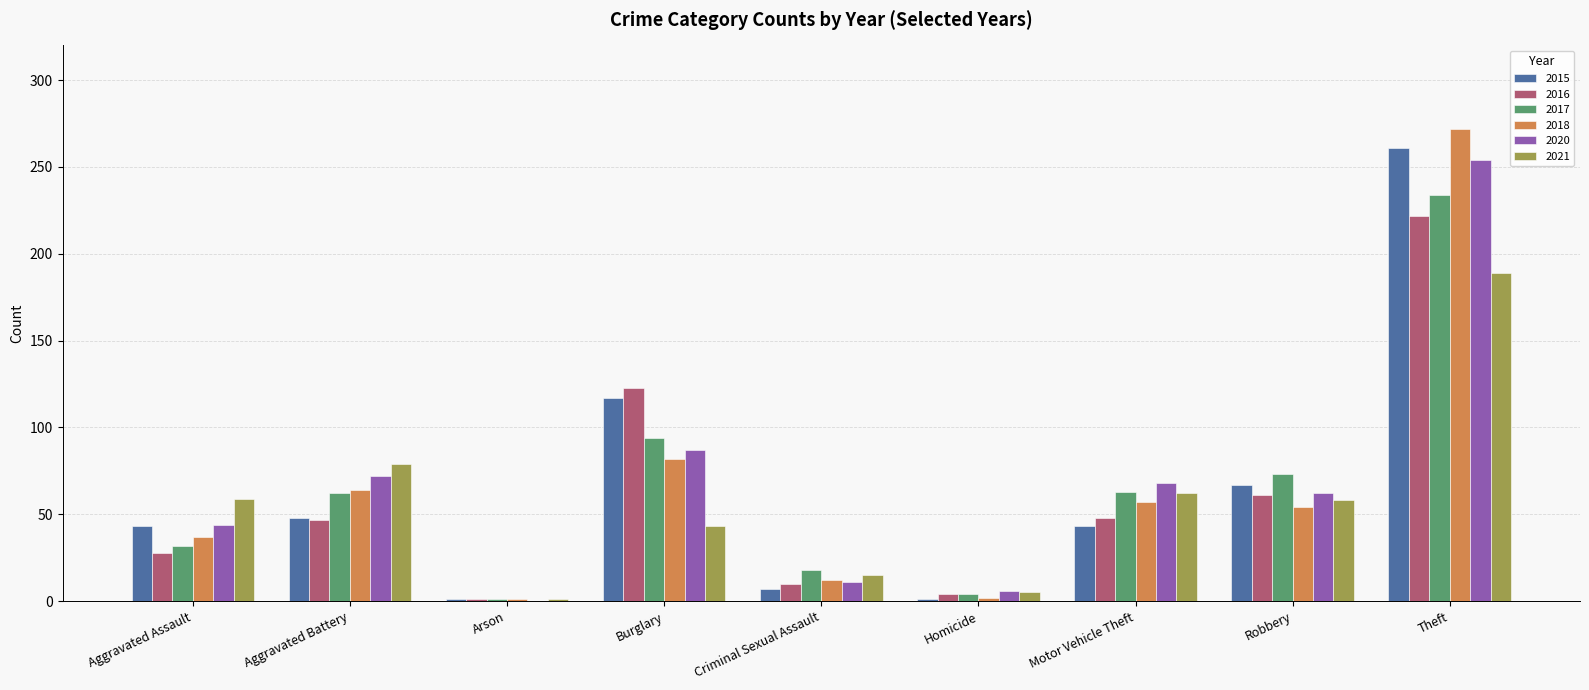

True or false: 2015 has a value of 129 at Theft.

False